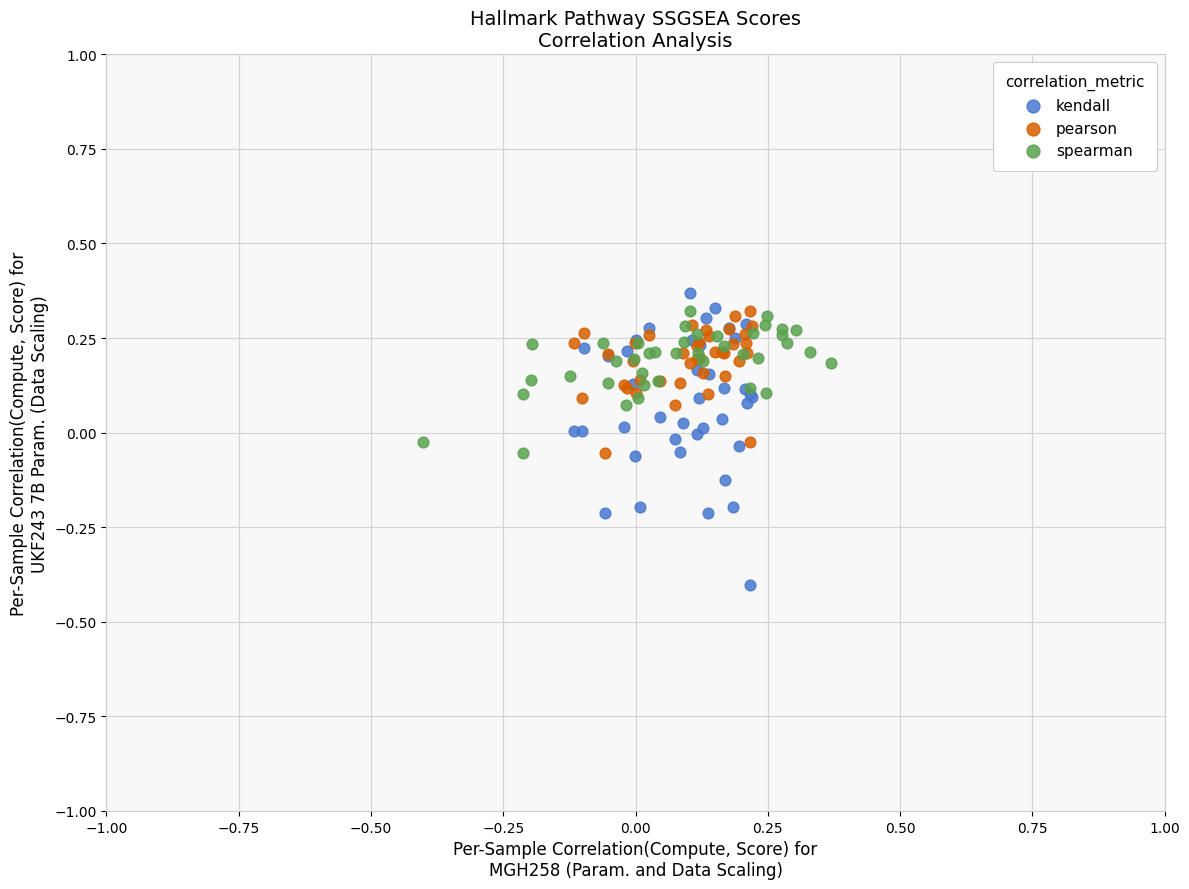

Which series reaches the minimum Y coordinate?

kendall